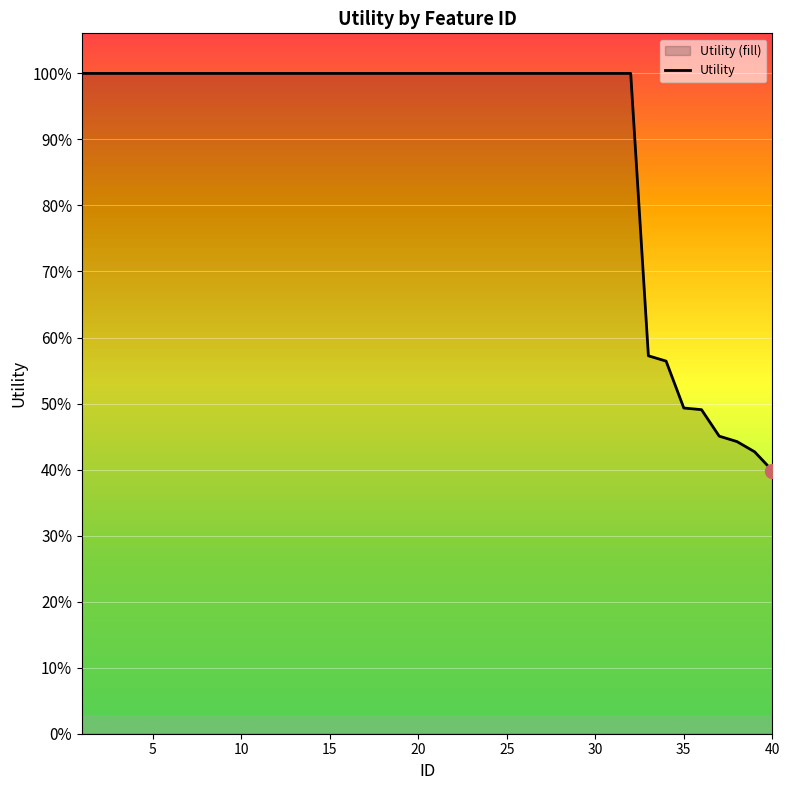

Count the number of data series in this chart.

1